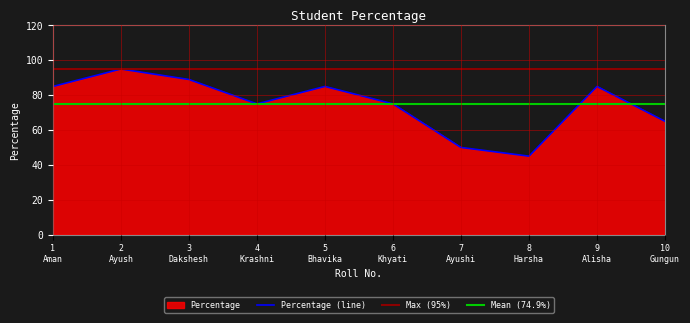

What is the minimum value for Percentage (line)?

45